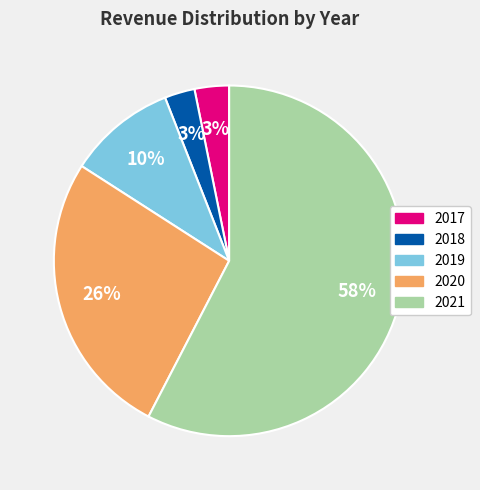

How many segments does this pie chart have?

5